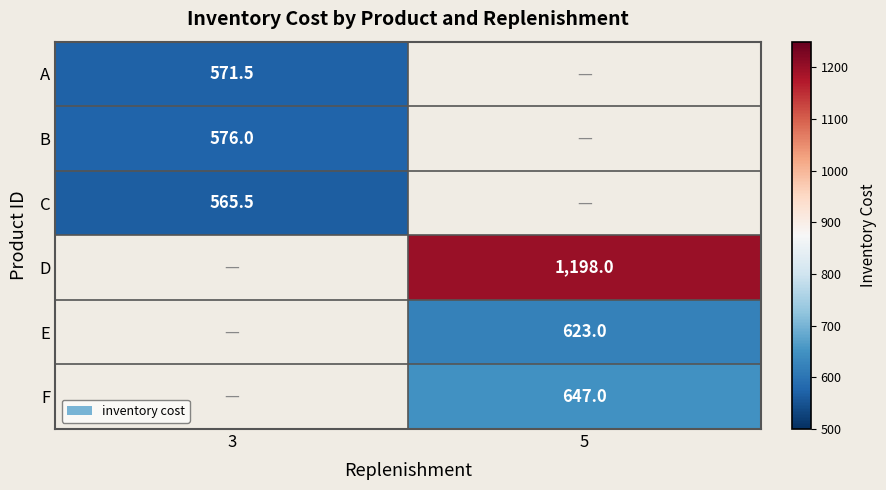

What is the maximum value shown in the chart?

1198.0